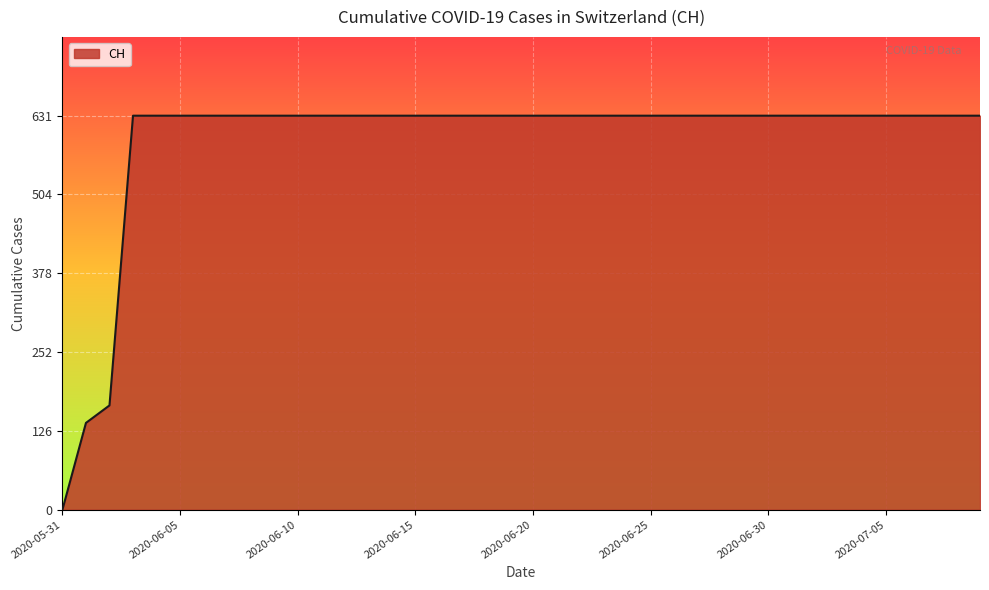

What is the greatest value displayed?

631